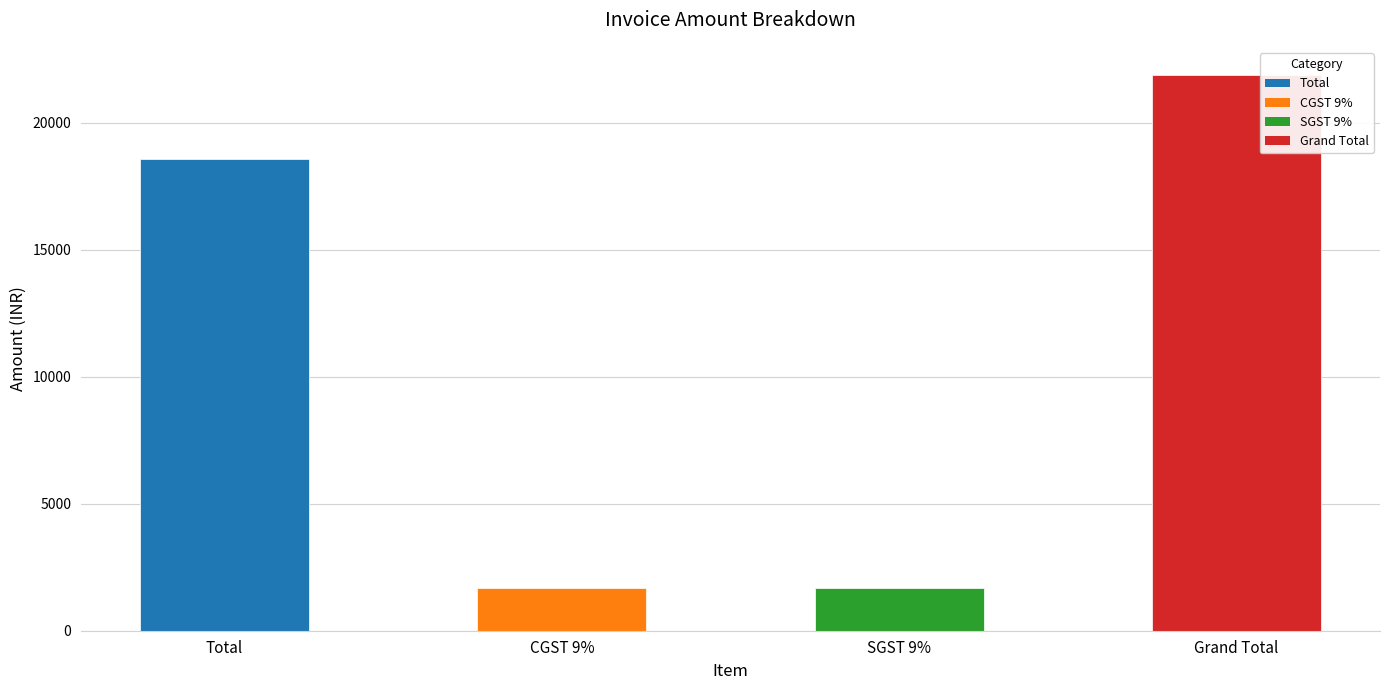

Which has a higher value, CGST 9% or Grand Total?

Grand Total